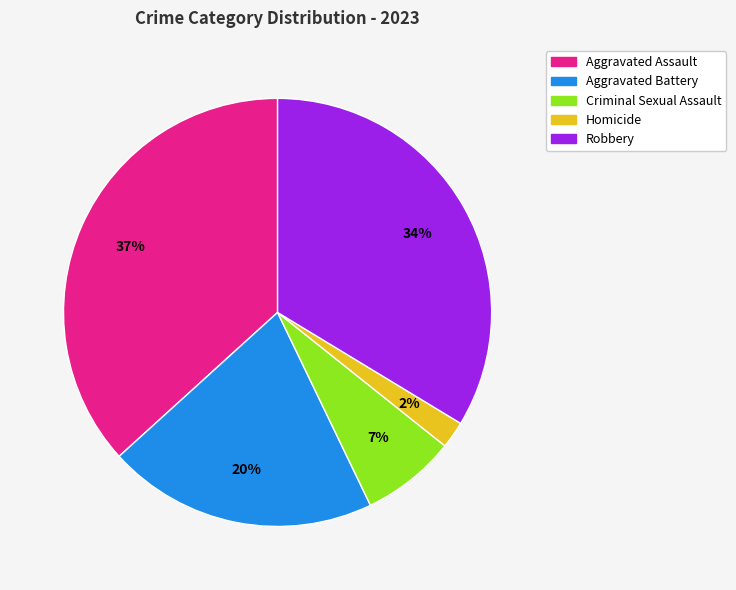

Which has a higher value, Criminal Sexual Assault or Robbery?

Robbery